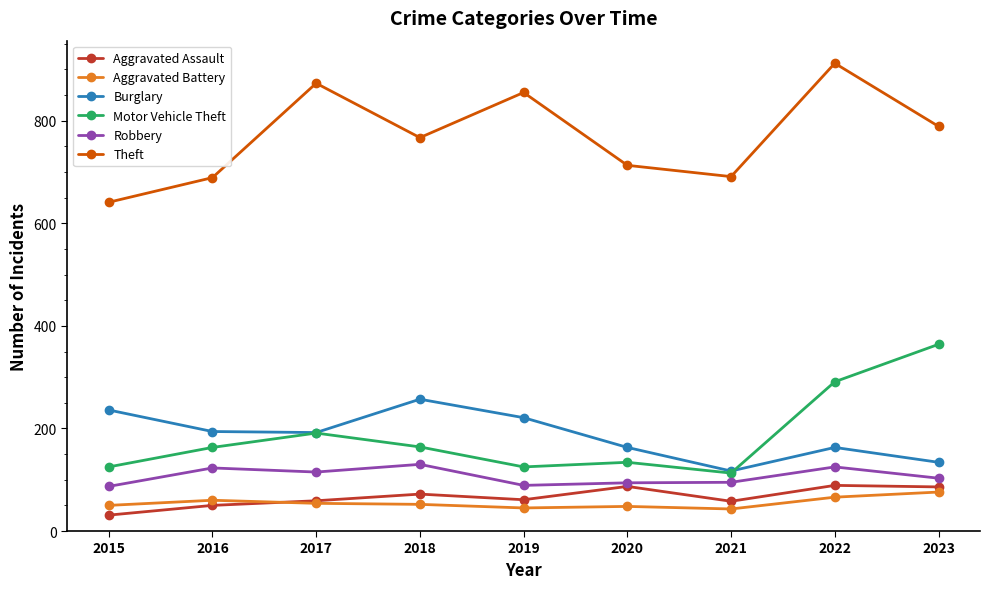

The value of Motor Vehicle Theft at 2020 is 236. True or false?

False